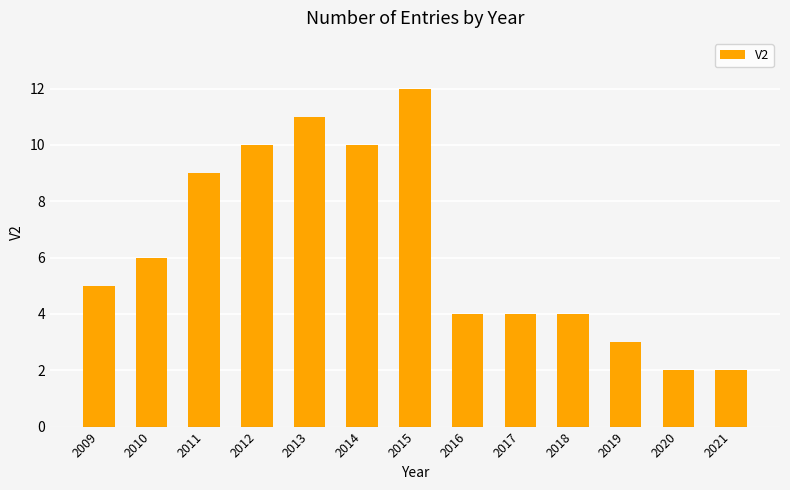

Count the number of categories in the chart.

13